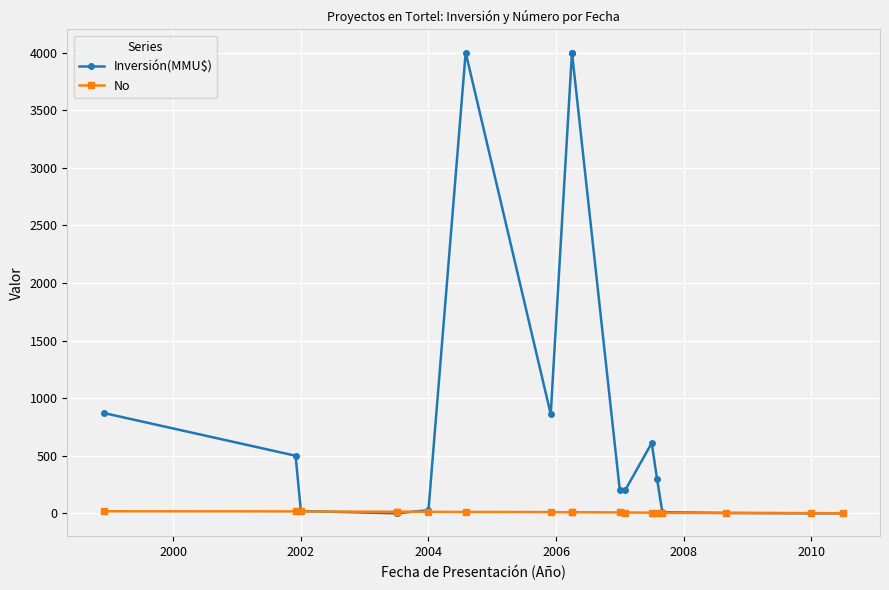

How many values in the No series exceed 10?

8